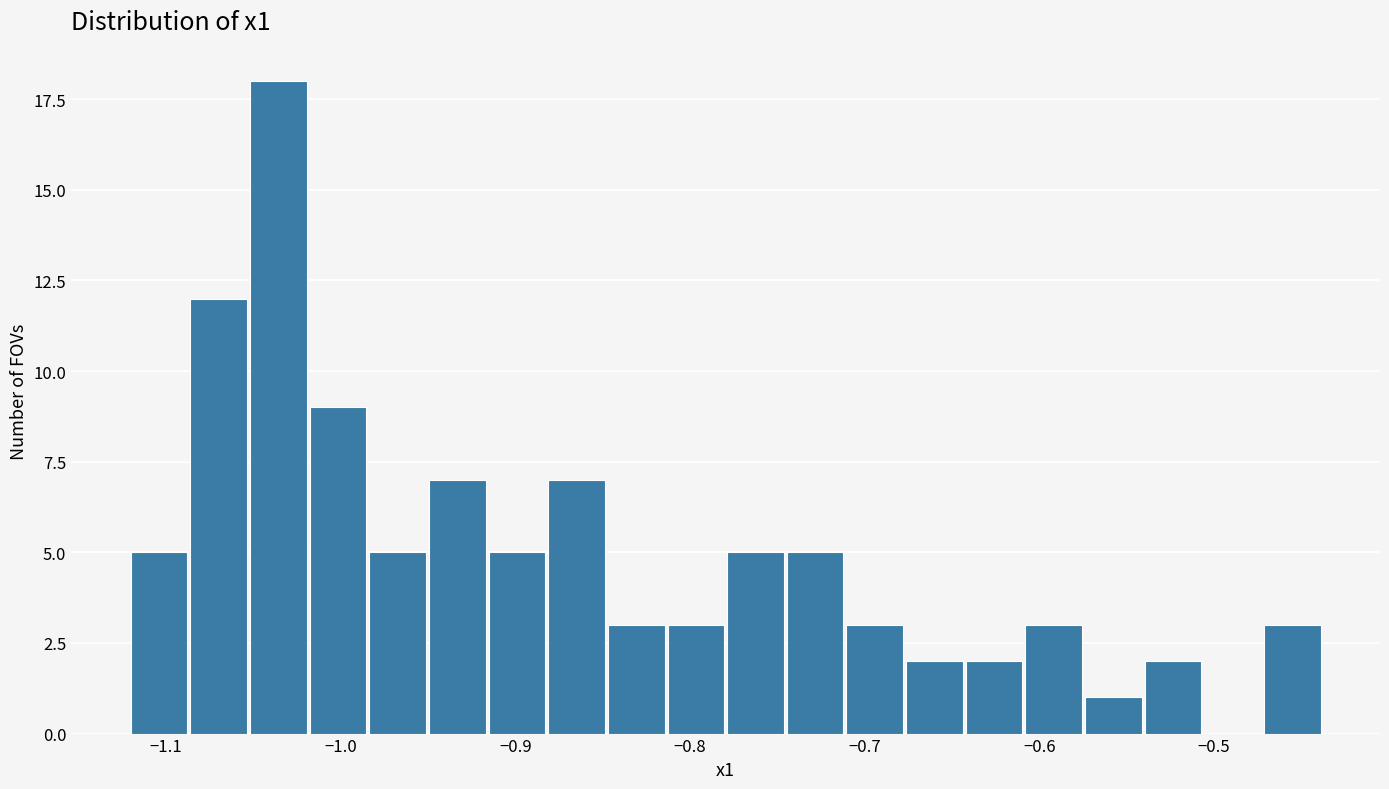

Around what value on the x-axis is the tallest bar? Give the approximate position of its centre, as read against the axis.

-1.04